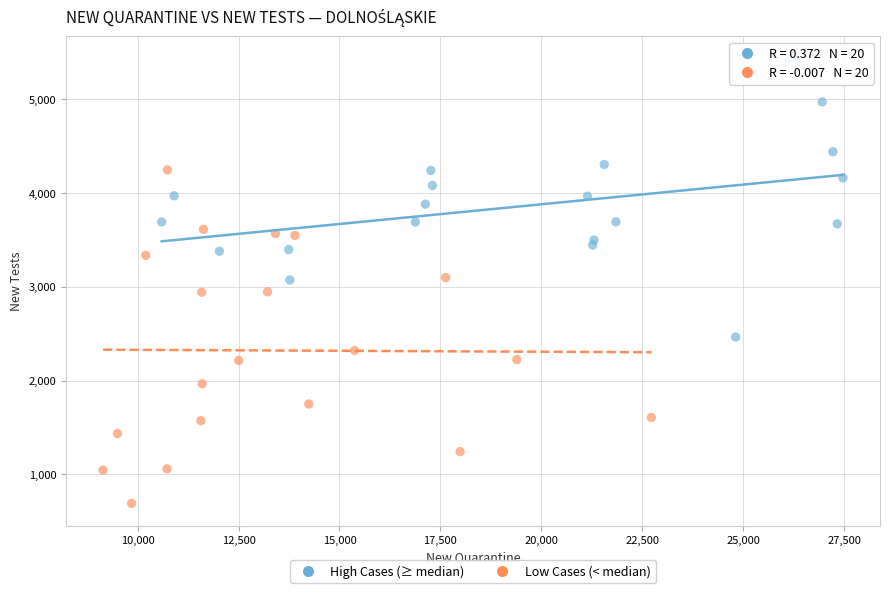

Which series reaches the maximum Y coordinate?

High Cases (≥ median)